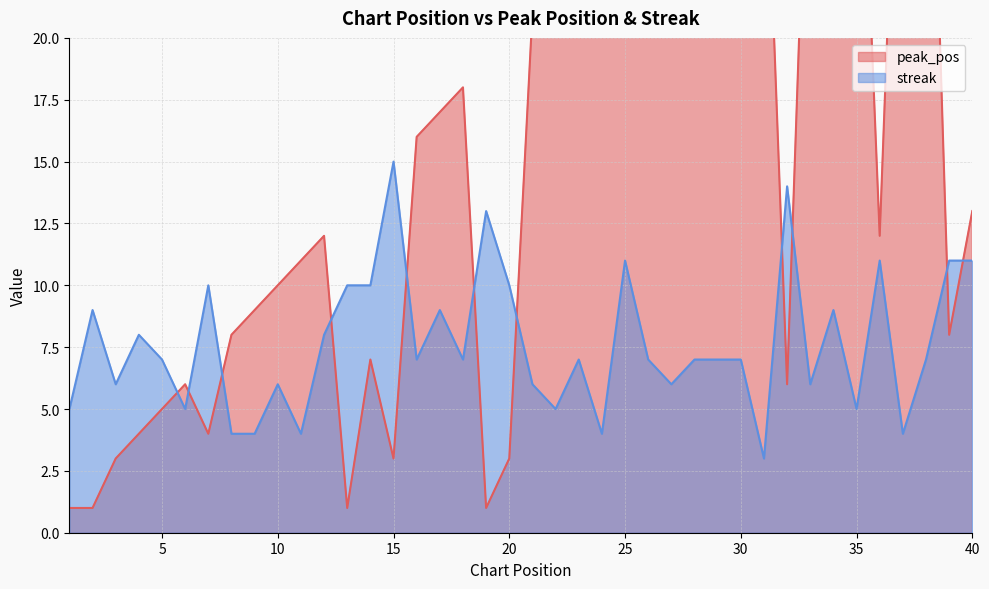

What are all the series names shown in the legend?

peak_pos, streak